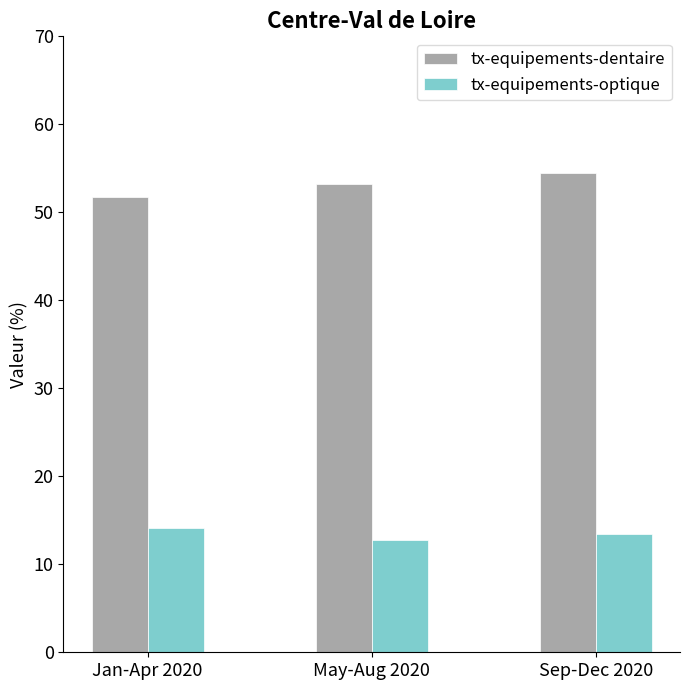

Are the bars horizontal?

No